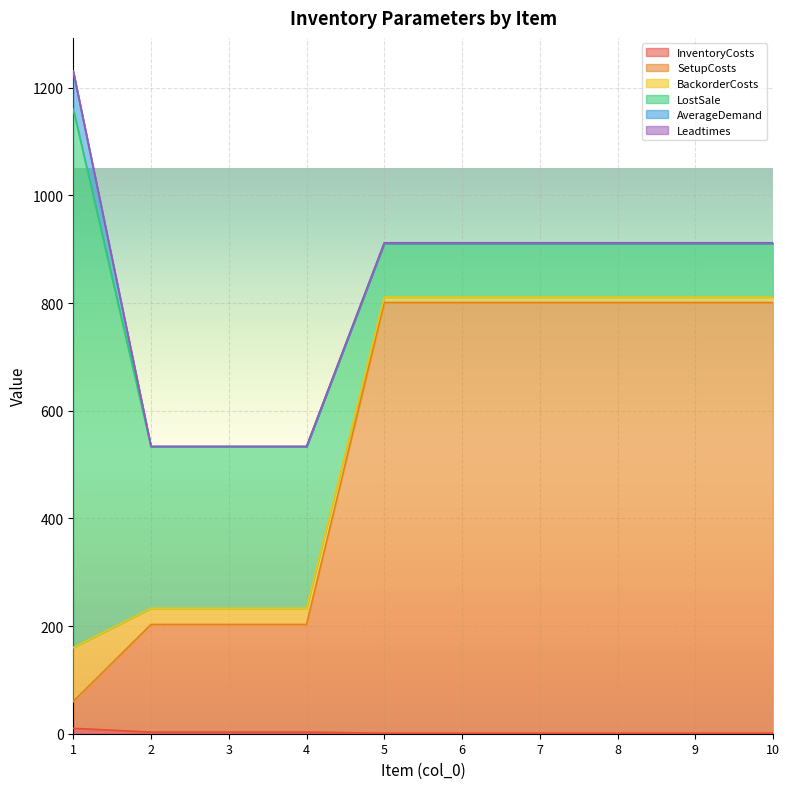

At 10, list the series in order from largest to smallest.

SetupCosts, LostSale, BackorderCosts, InventoryCosts, Leadtimes, AverageDemand